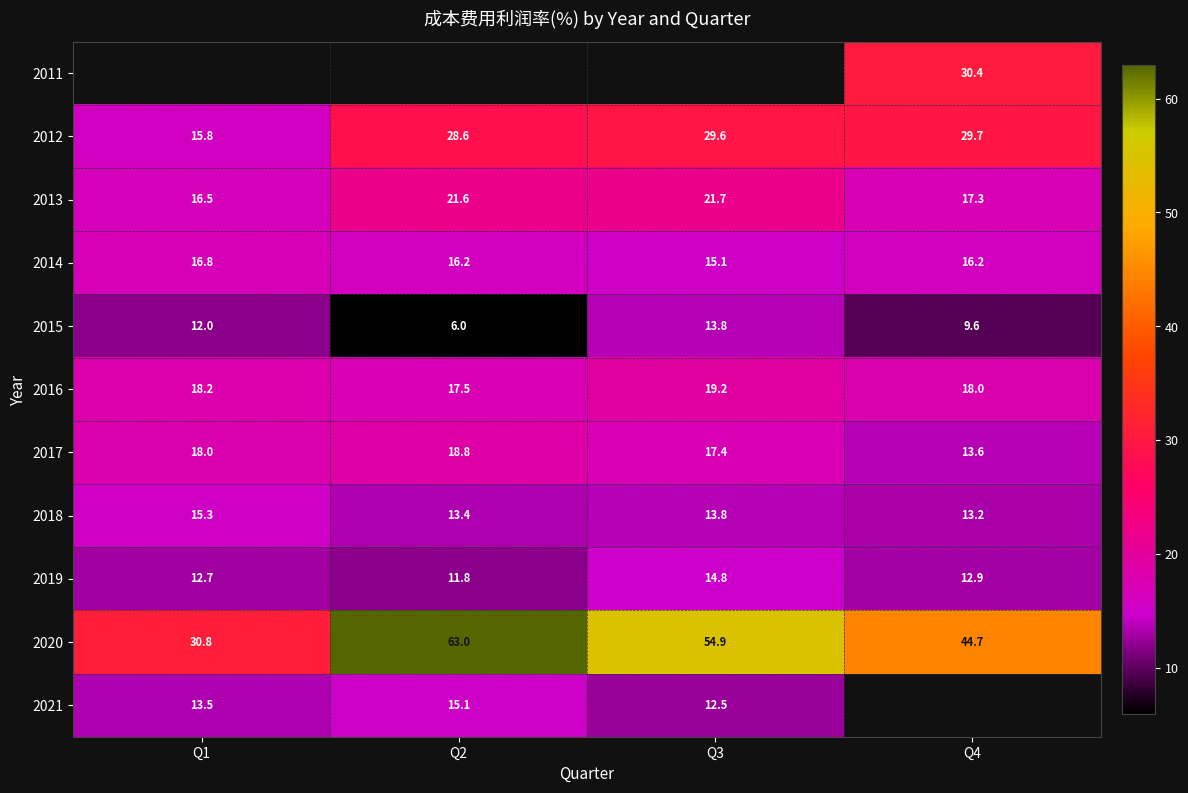

Where is 2015 nearest to the value 9?

Q4